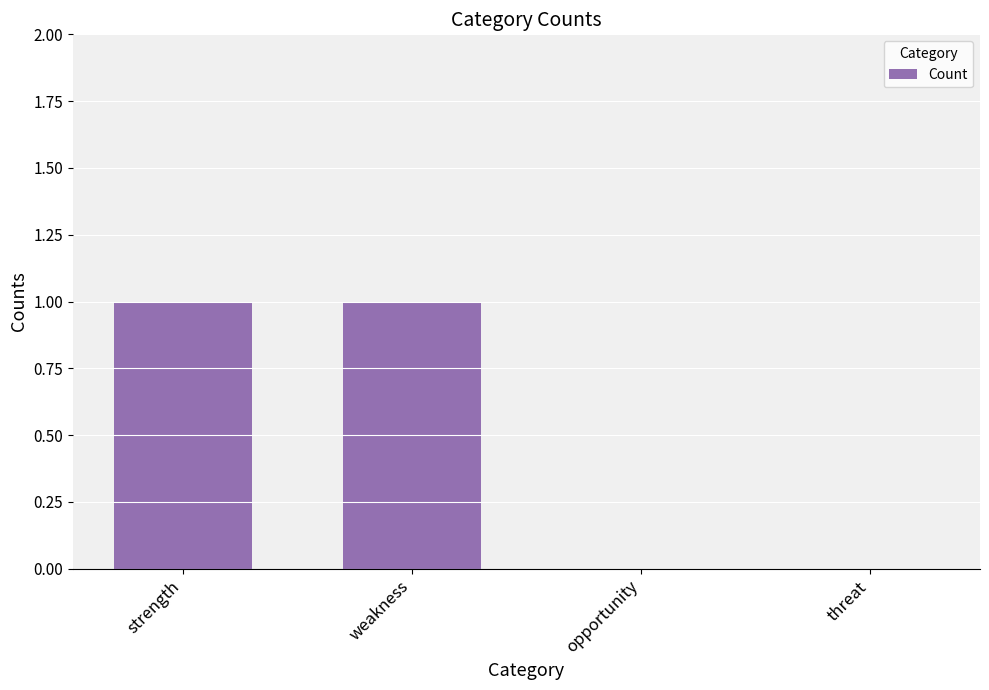

Reading left to right, list all the values displayed in this chart.

1	1	0	0